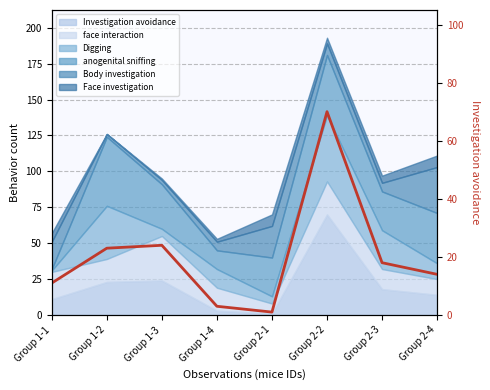

Rank the categories by value from highest to lowest.

Group 2-2, Group 1-3, Group 1-2, Group 2-3, Group 2-4, Group 1-1, Group 1-4, Group 2-1